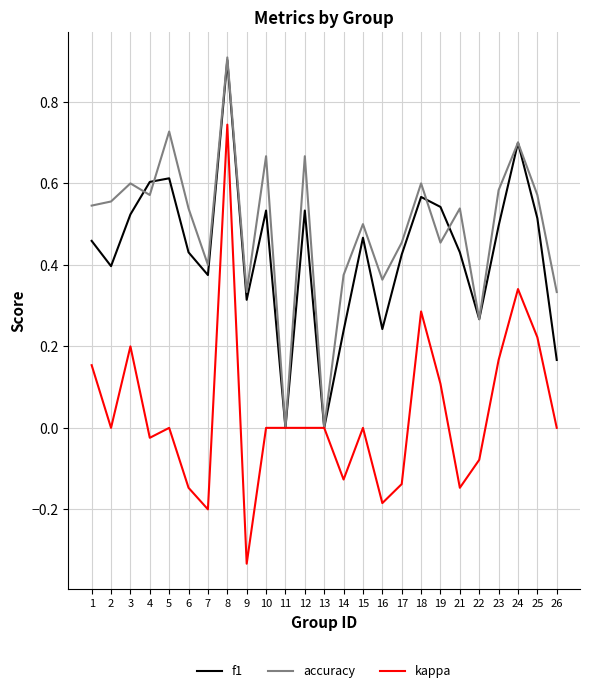

Does the chart display data point markers on the line(s)?

No